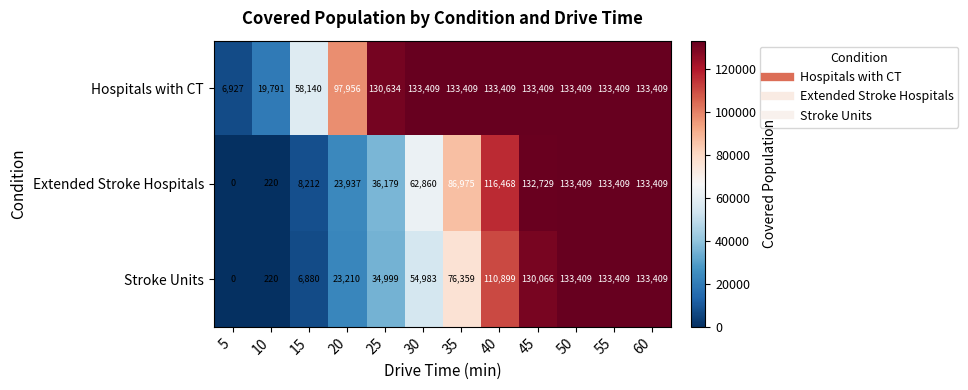

How many series are shown in this chart?

3